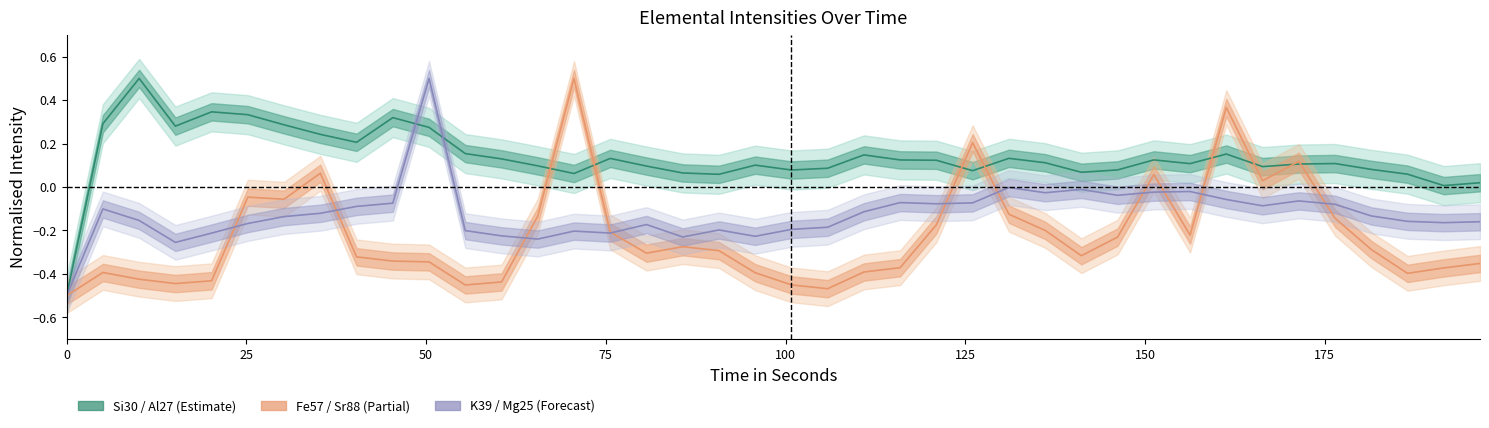

Does the chart display data point markers on the line(s)?

No